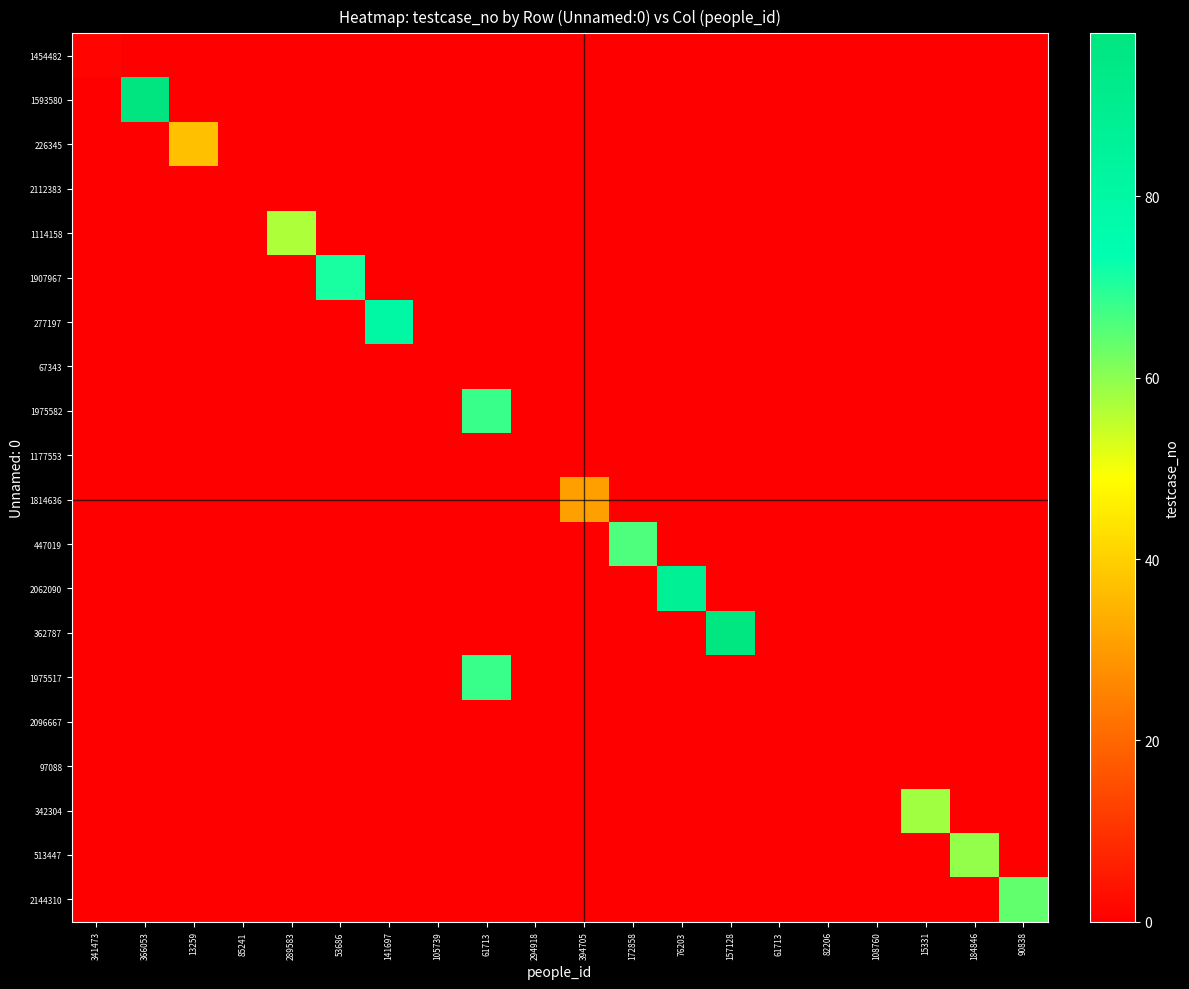

At which category is the sum across all series the highest?

61713